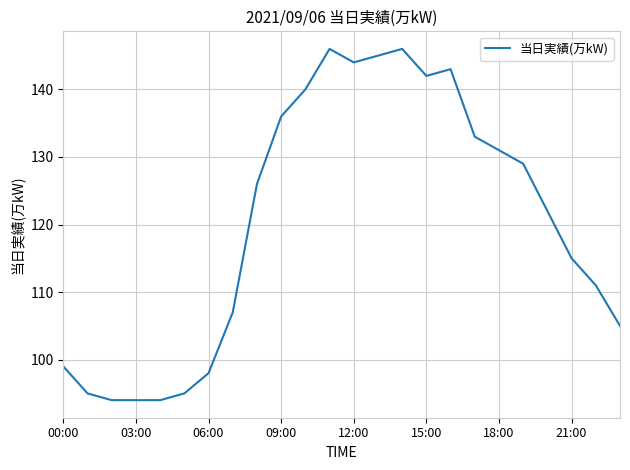

What is the maximum value shown in the chart?

146